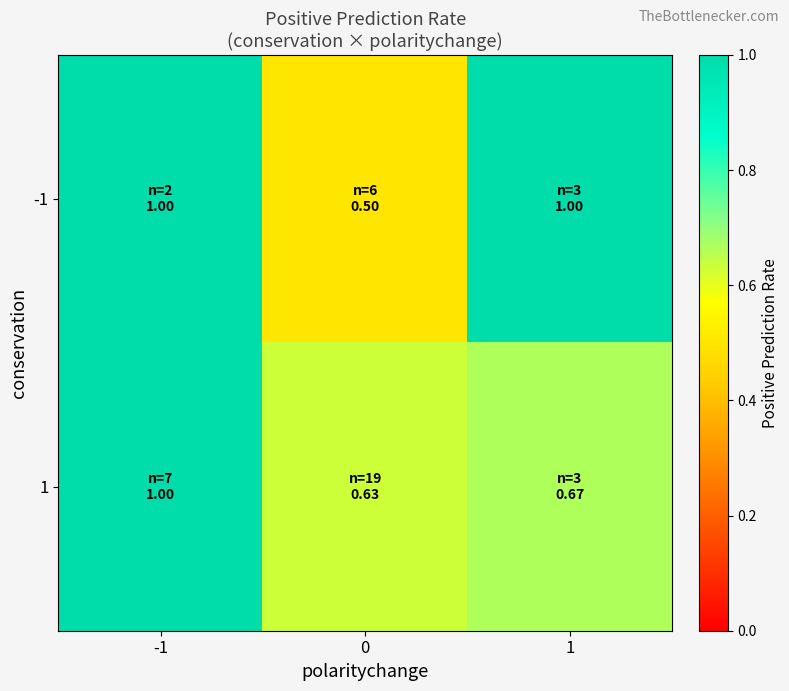

Reading right to left, list all the values displayed in this chart.

-1: 1=1.0	0=0.5	-1=1.0
1: 1=0.7	0=0.6	-1=1.0